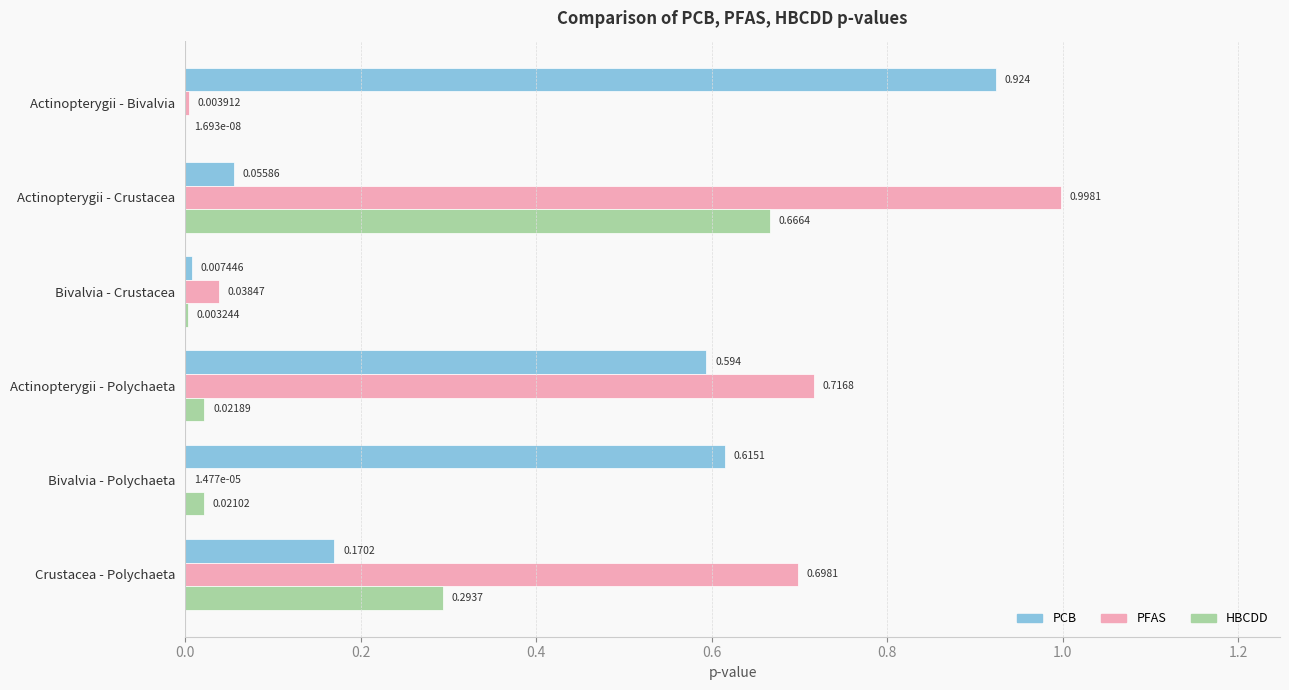

At which category is the sum across all series the highest?

Actinopterygii - Crustacea